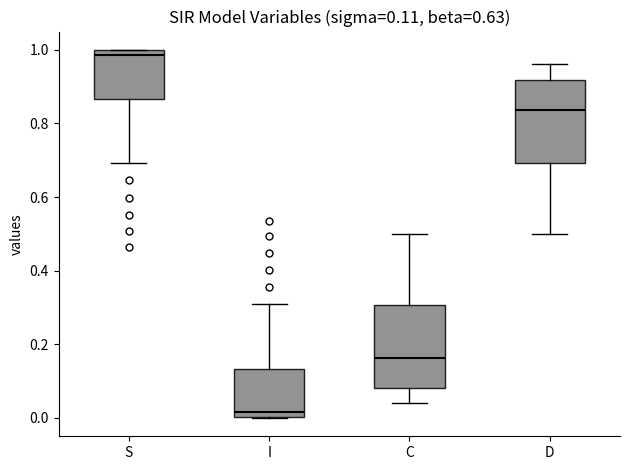

Which box has the highest median line?

S